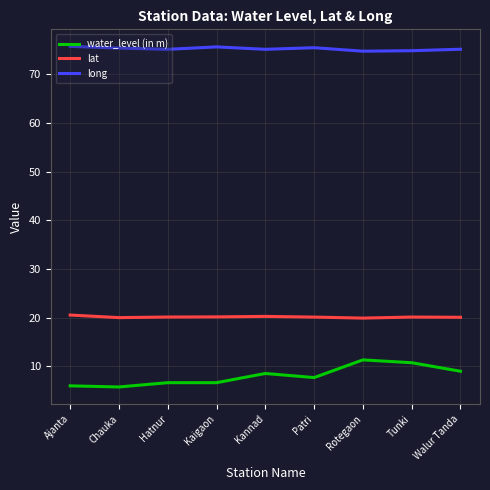

What is the difference between the highest and lowest values at Chauka?

69.6